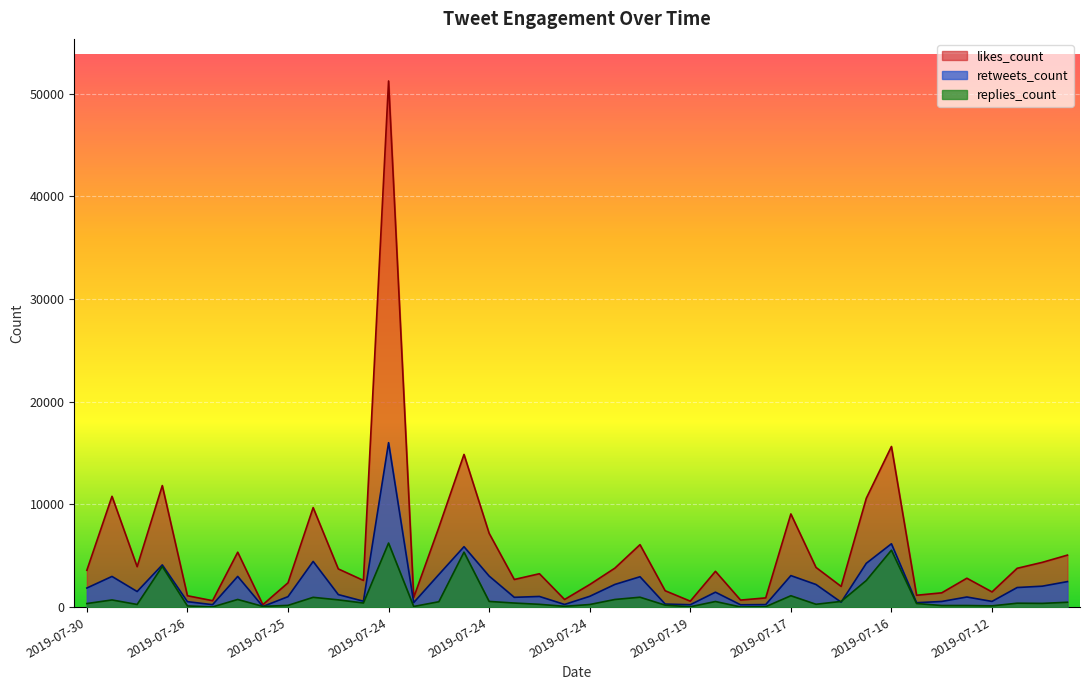

Rank the series at 2019-07-19 from highest to lowest value.

likes_count, retweets_count, replies_count